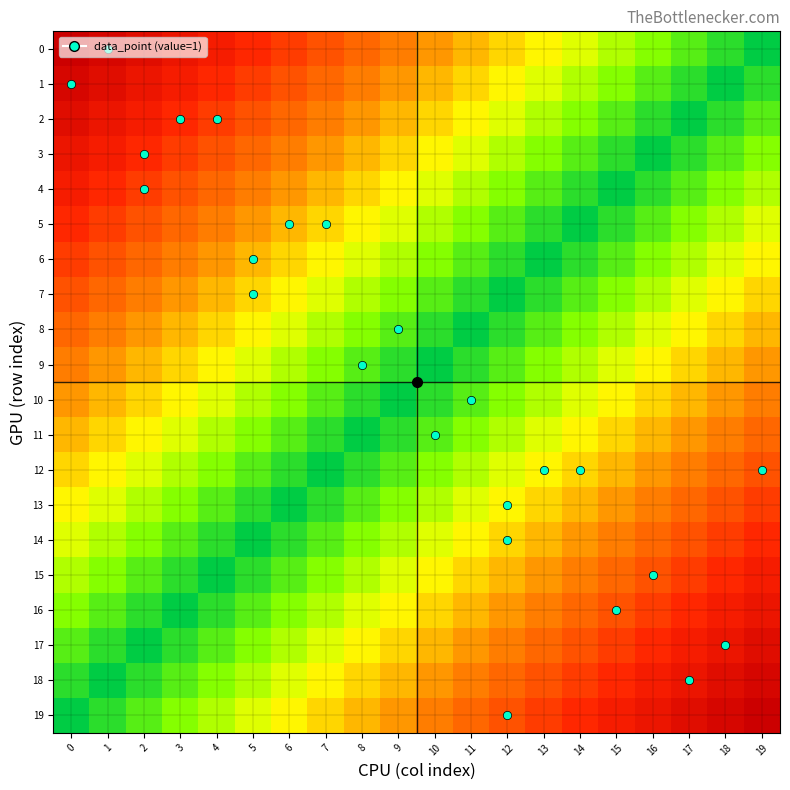

Which series has the largest range (max minus min)?

row_0